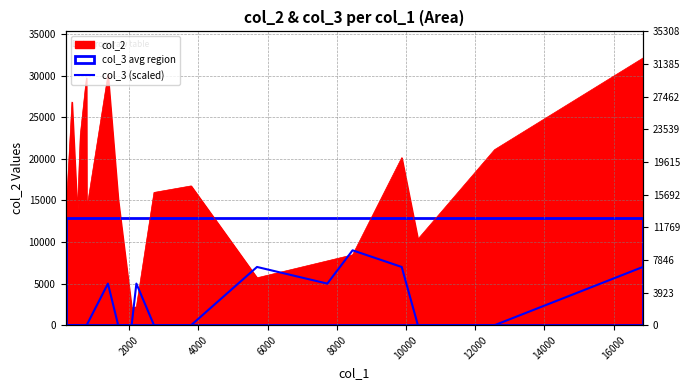

How many positive values are there?

7